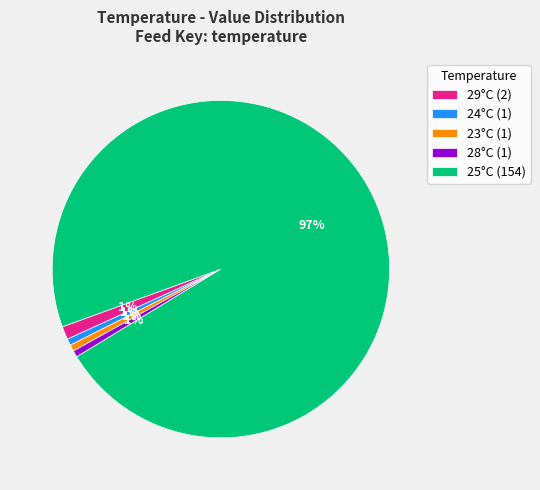

Which category has the biggest portion of the pie?

25°C (154)